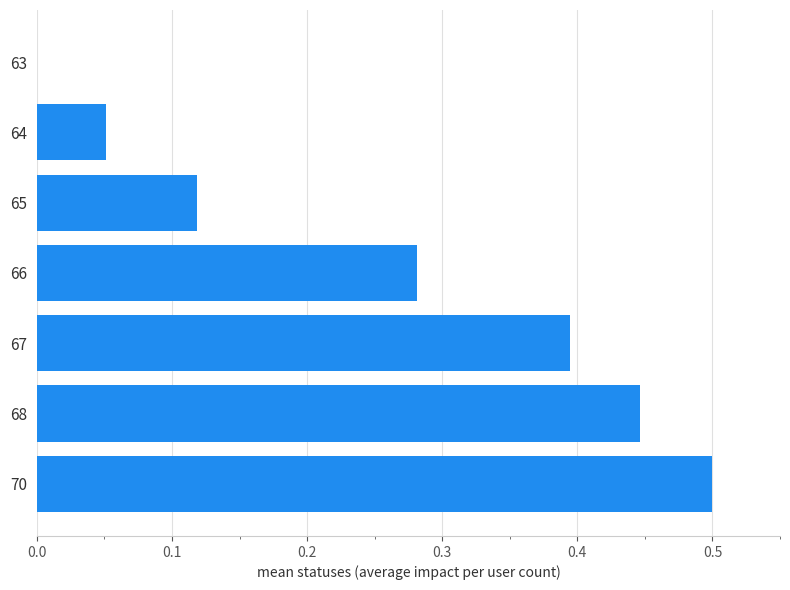

What is the sum of all values?

1.8